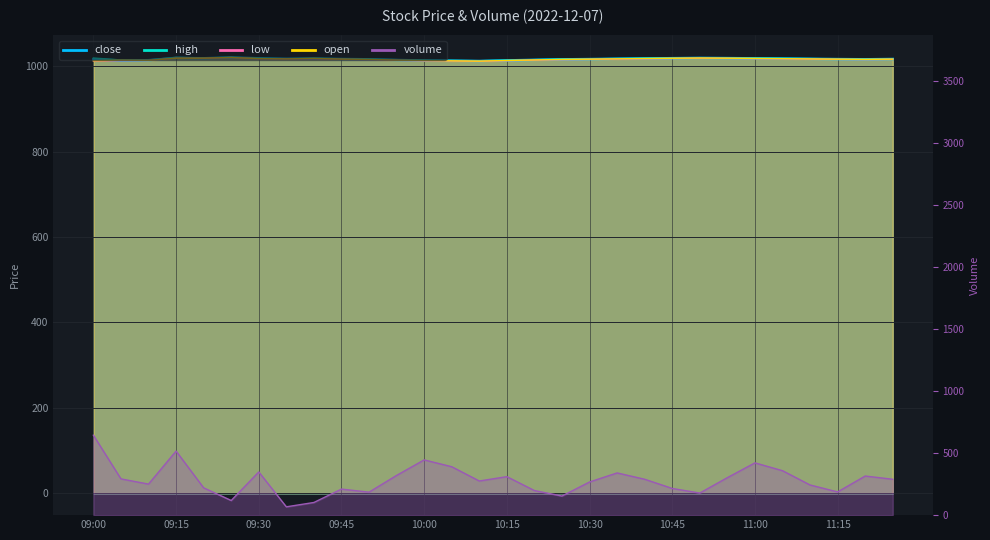

True or false: high and volume intersect in this chart.

False